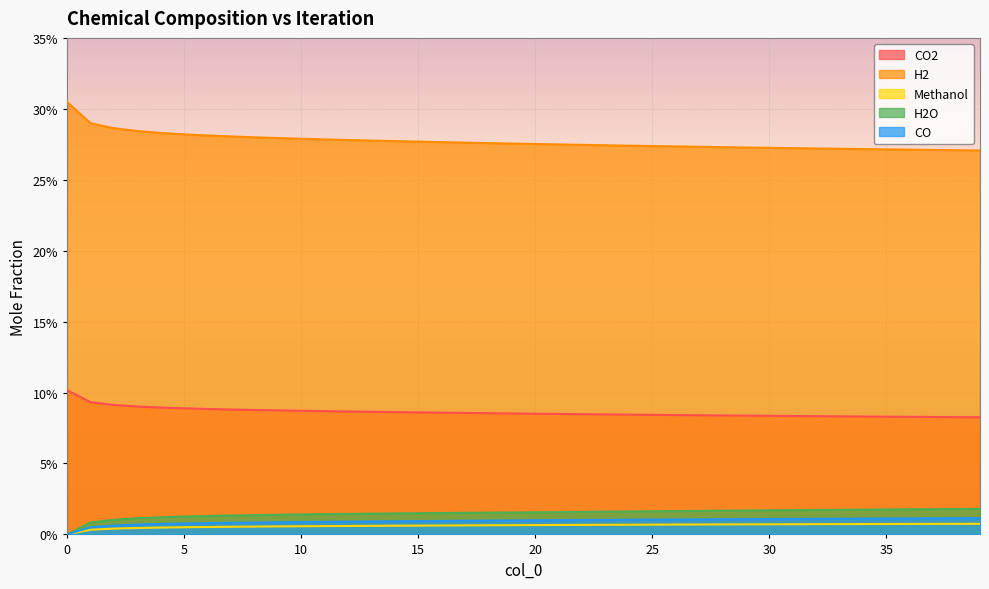

True or false: CO2 has more than 0 points higher than both neighbors.

False